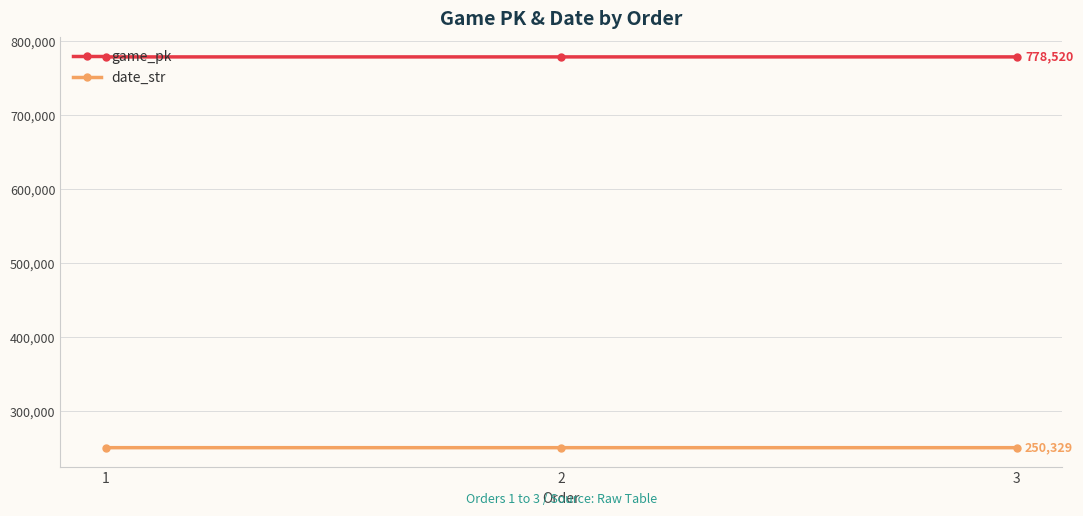

List the series in order of their overall mean, lowest first.

date_str, game_pk